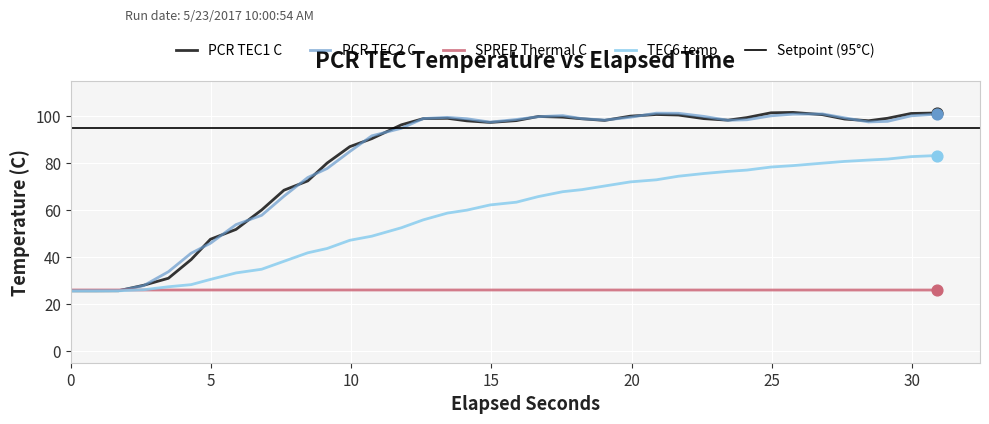

Which series has the widest spread of Y values?

PCR TEC1 C